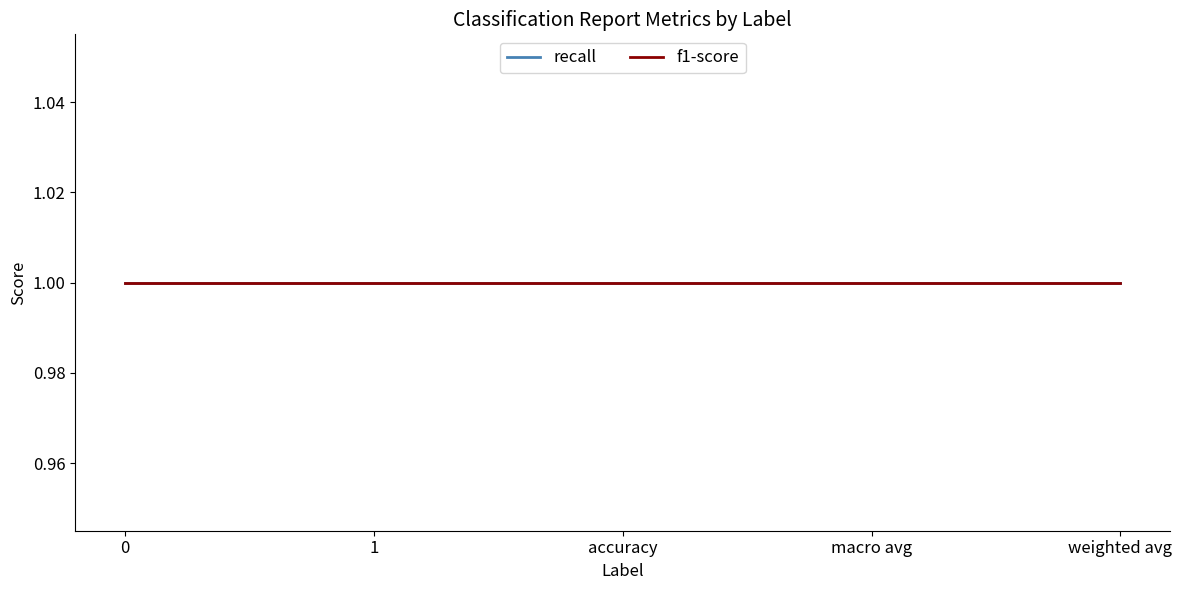

Is the value of recall at accuracy greater than the value of f1-score at accuracy?

No